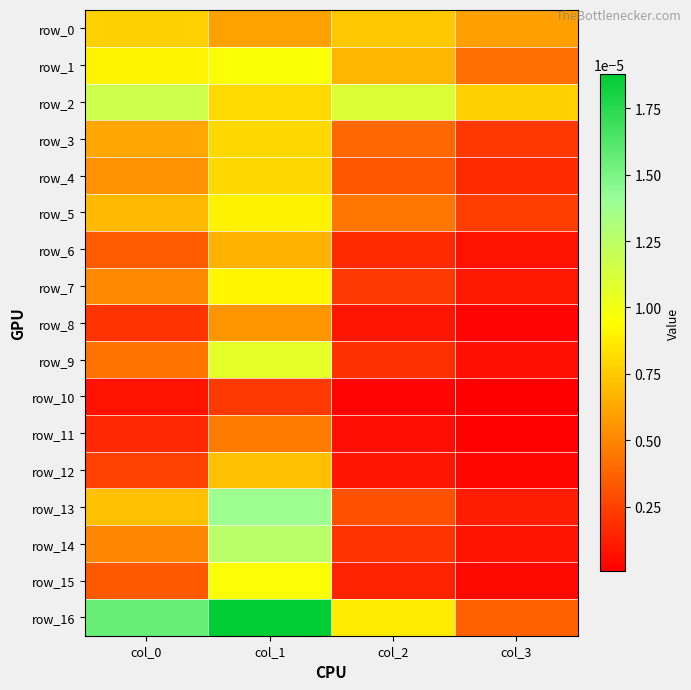

Is it true that row_12 equals 0.0 at col_0?

False